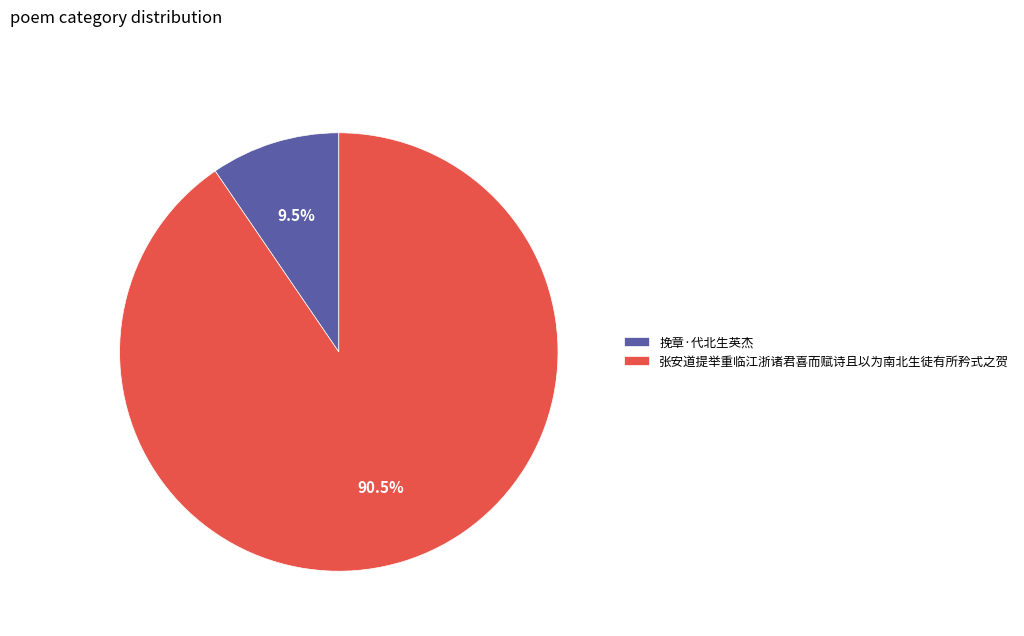

What is the largest slice in the pie chart?

张安道提举重临江浙诸君喜而赋诗且以为南北生徒有所矜式之贺